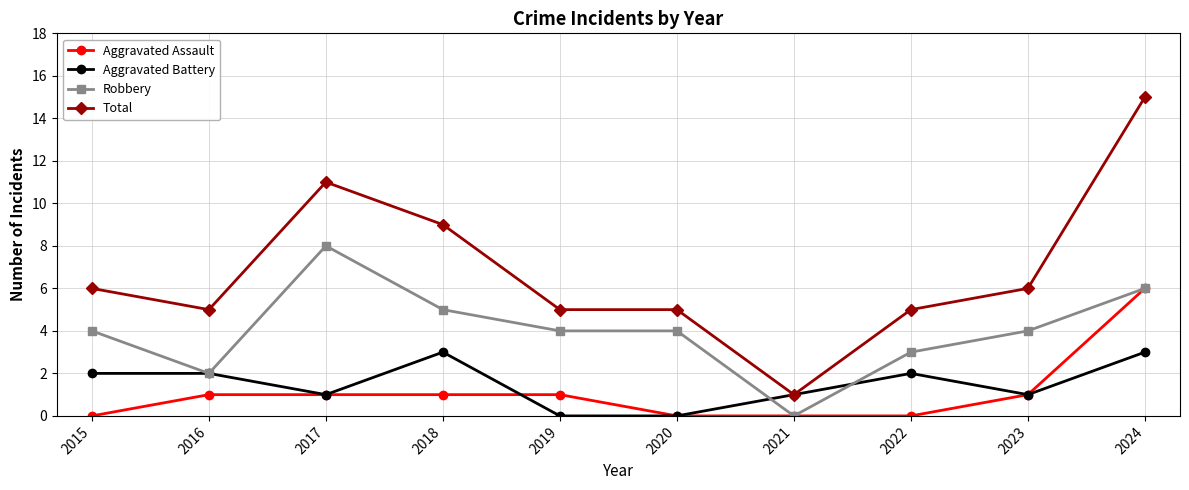

How many lines are shown in the chart?

4